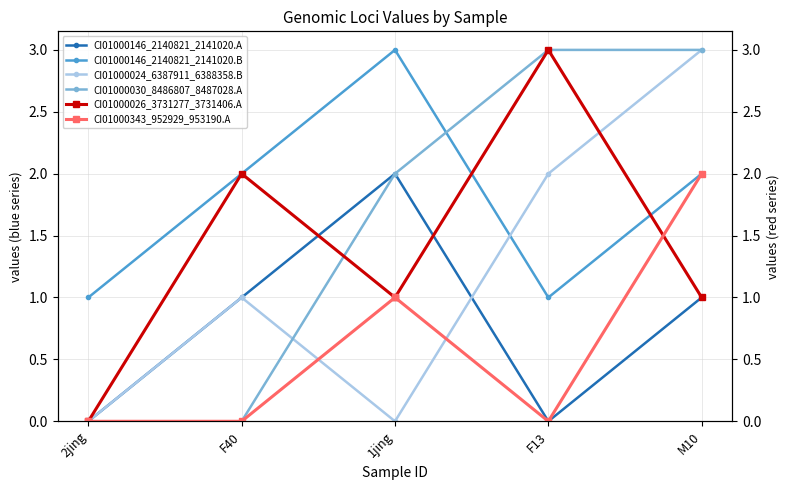

How many data points in CI01000030_8486807_8487028.A are above 2?

2